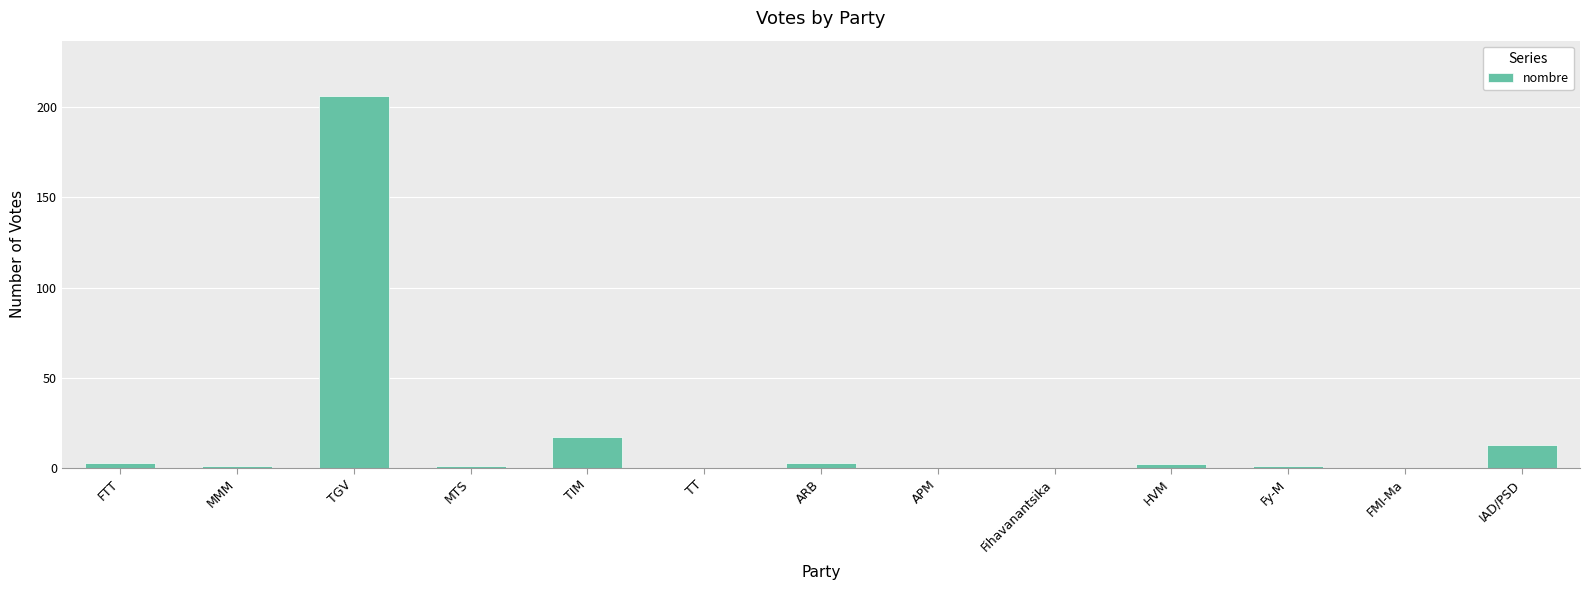

What is the change in value from TIM to APM?

-17